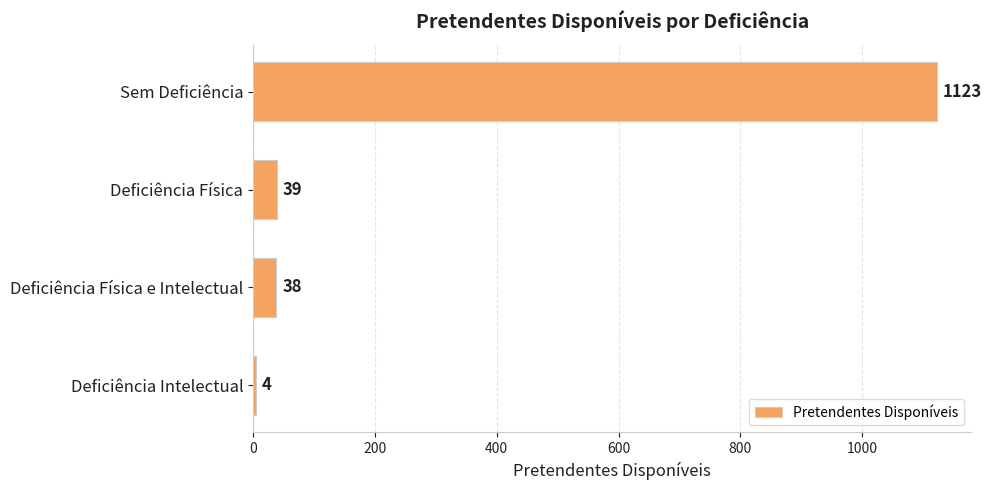

What is the difference between the second highest and minimum values?

35